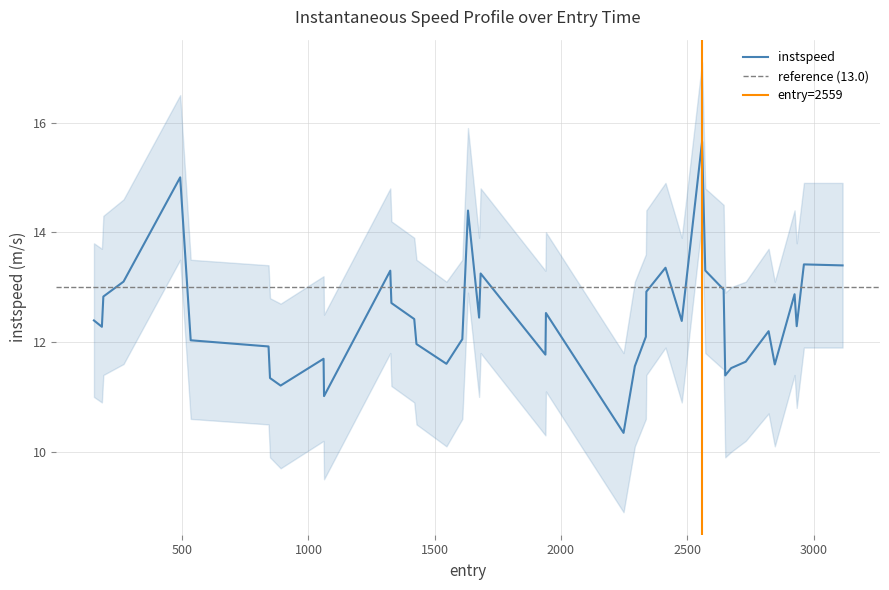

The instspeed series shows 15.0 at 4. True or false?

True